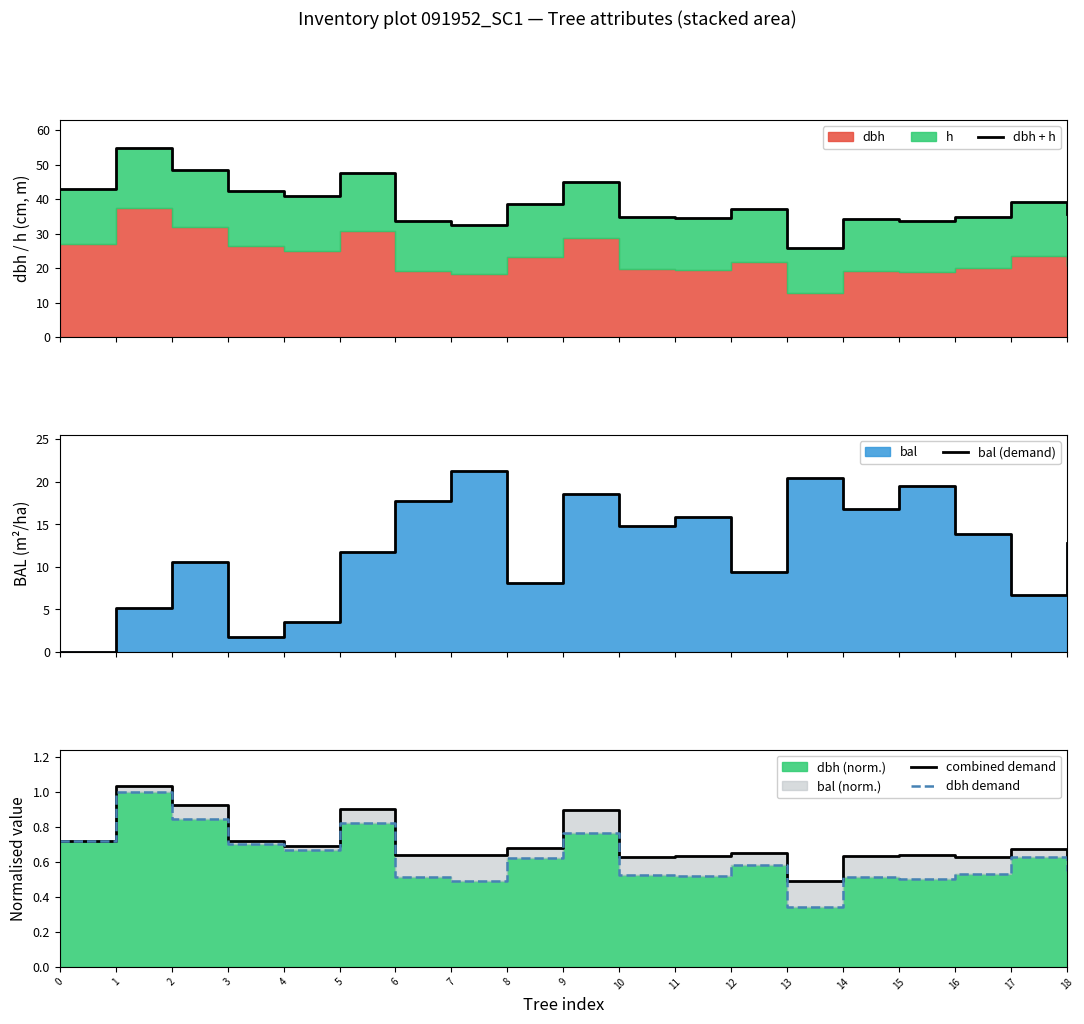

True or false: dbh demand and combined demand cross at least once.

False